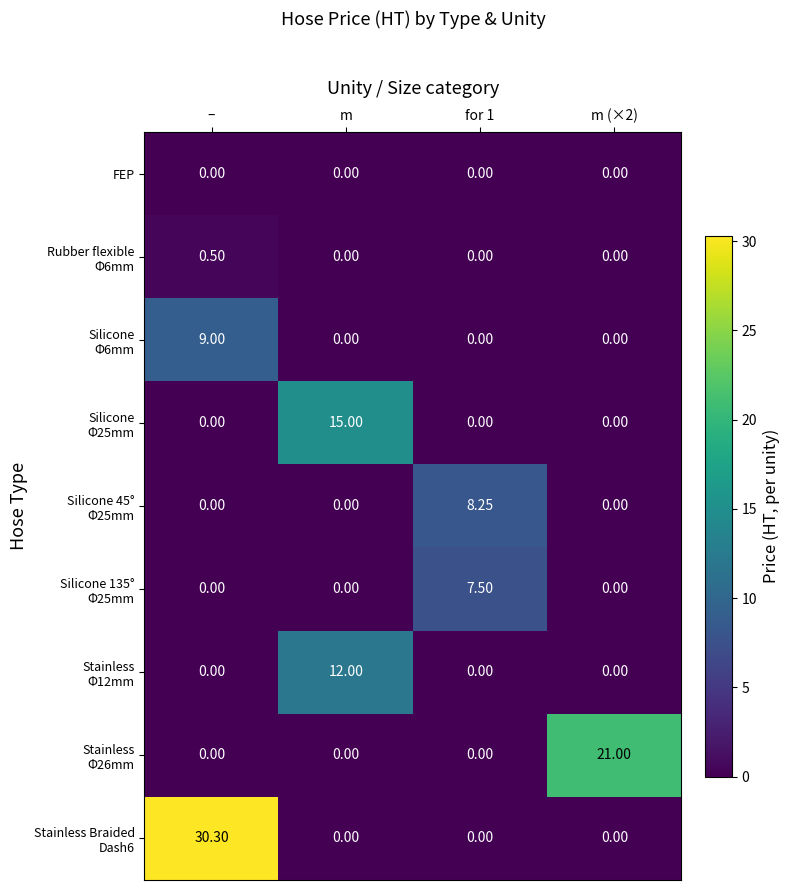

At which category is the sum across all series the highest?

–